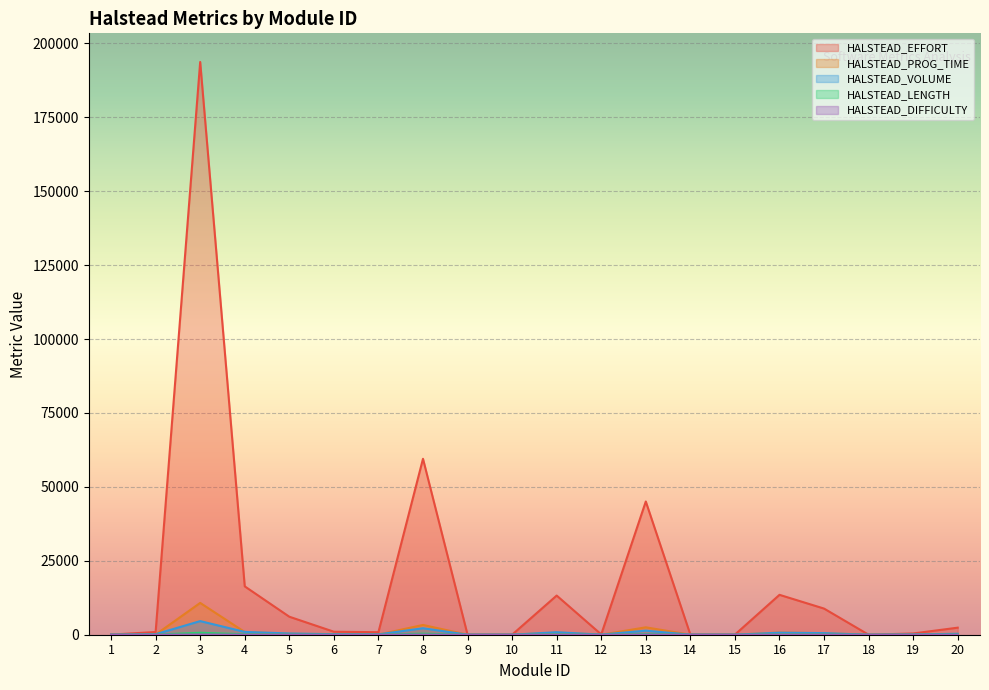

How many lines are shown in the chart?

5